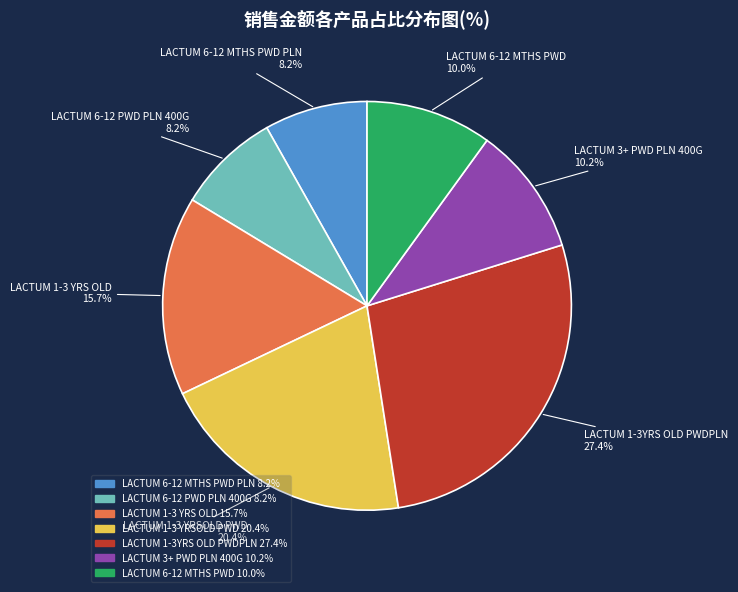

Is there any slice that represents more than half of the pie?

No